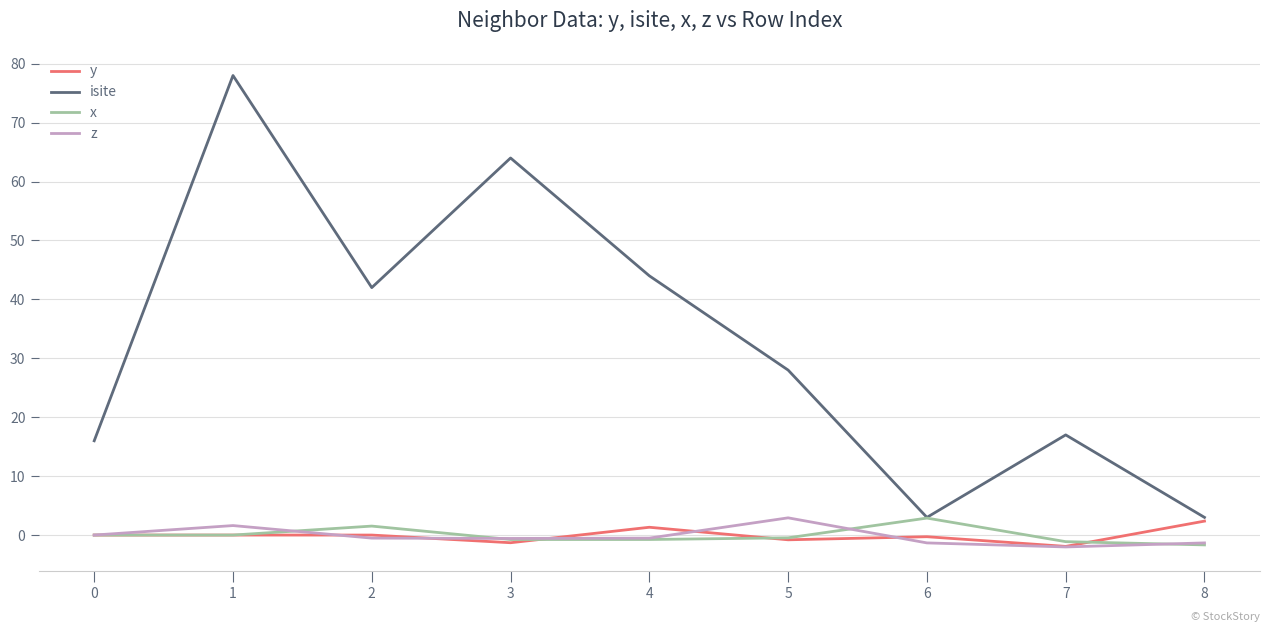

The value of isite at 8 is 3.0. True or false?

True